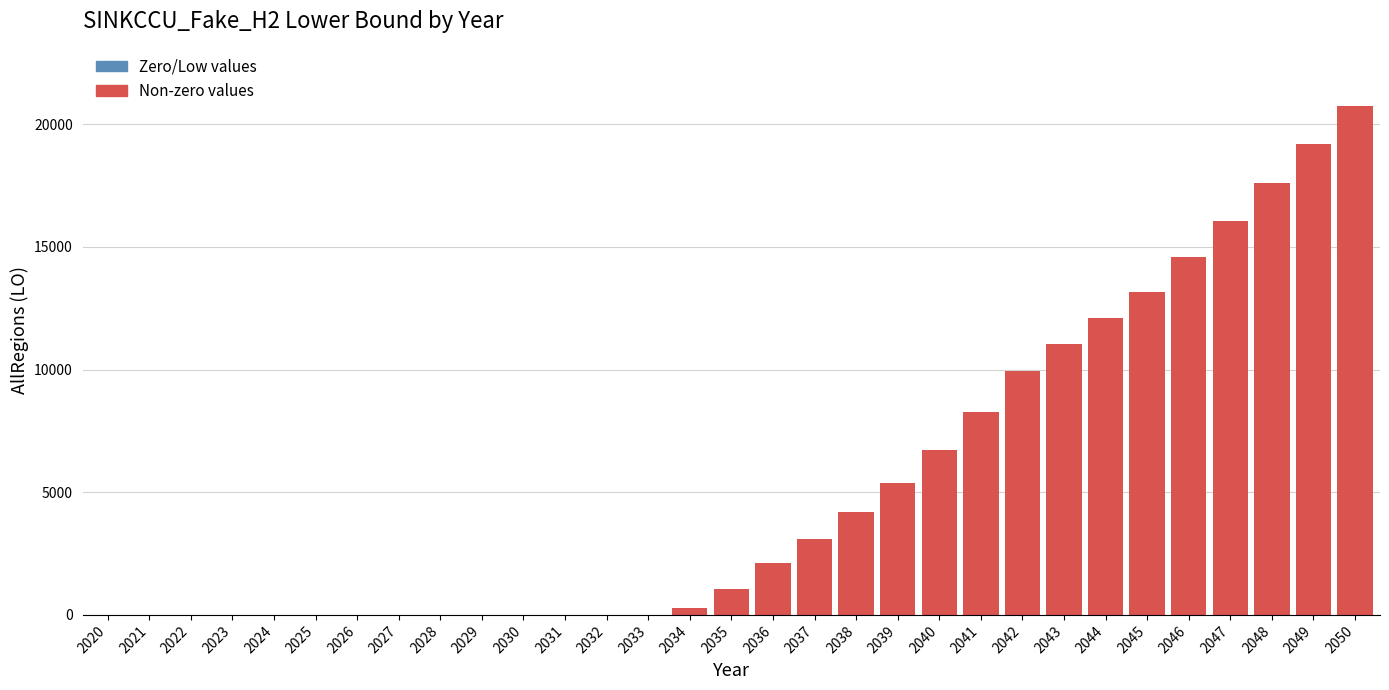

Which label corresponds to the largest value in the chart?

2050